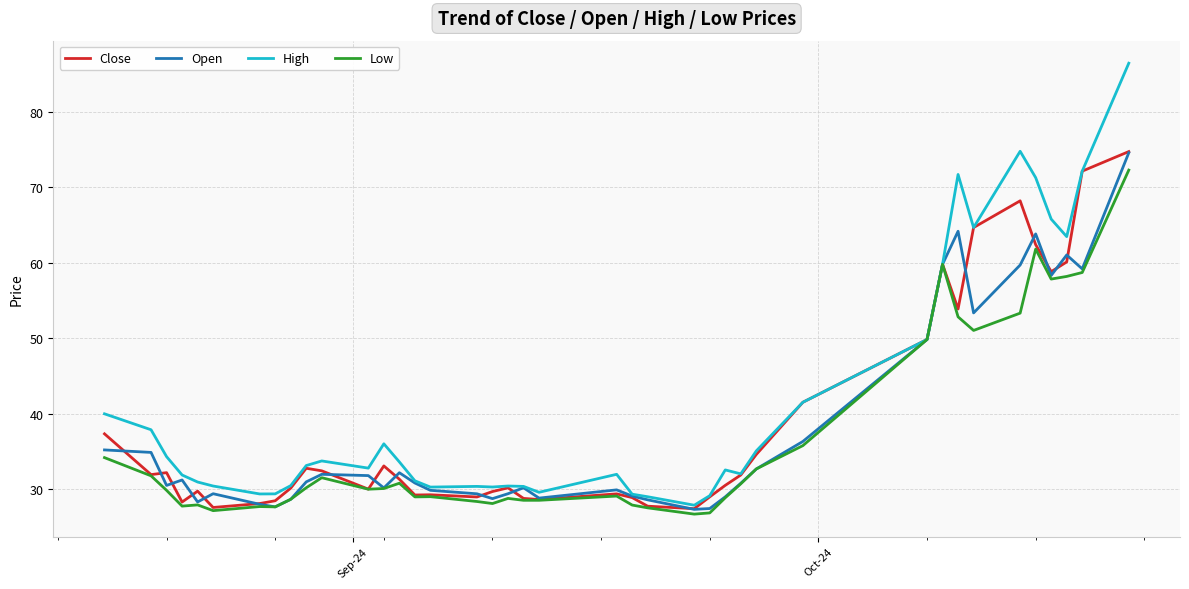

Count the number of data series in this chart.

4